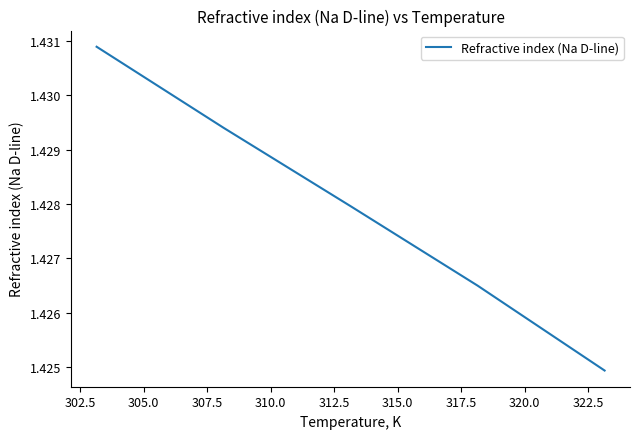

True or false: the data has more than 2 interior local peaks.

False